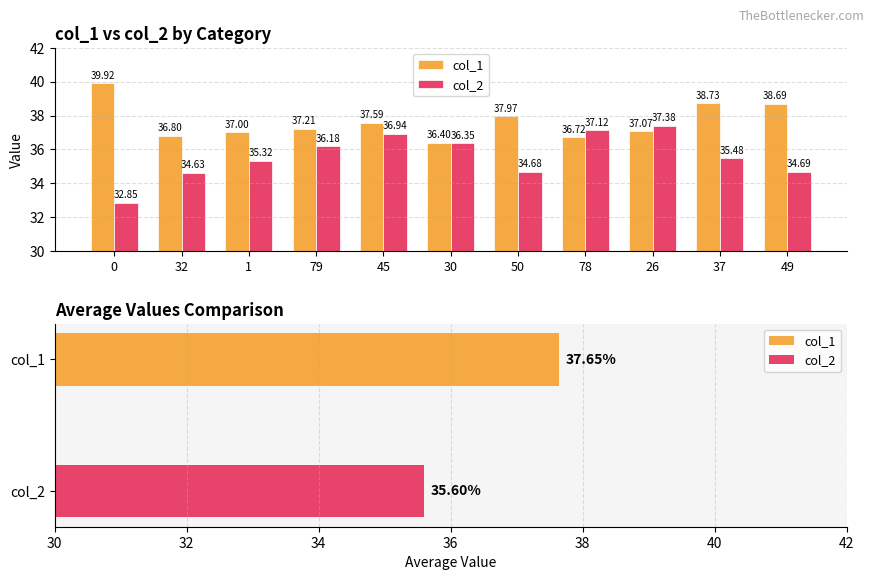

What is the label of the 4th bar from the left?

79